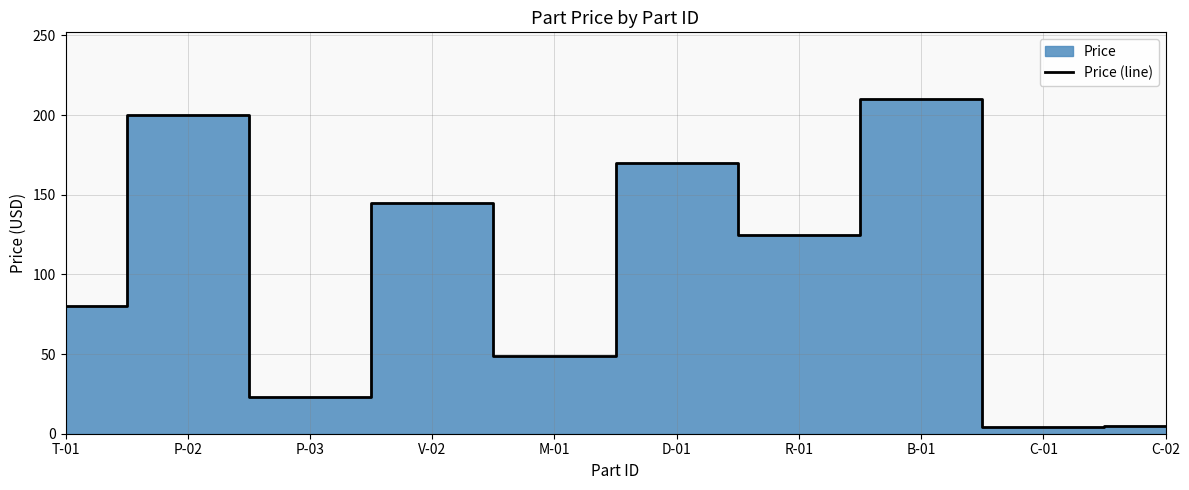

How many points are lower than both their immediate neighbors (excluding endpoints)?

4